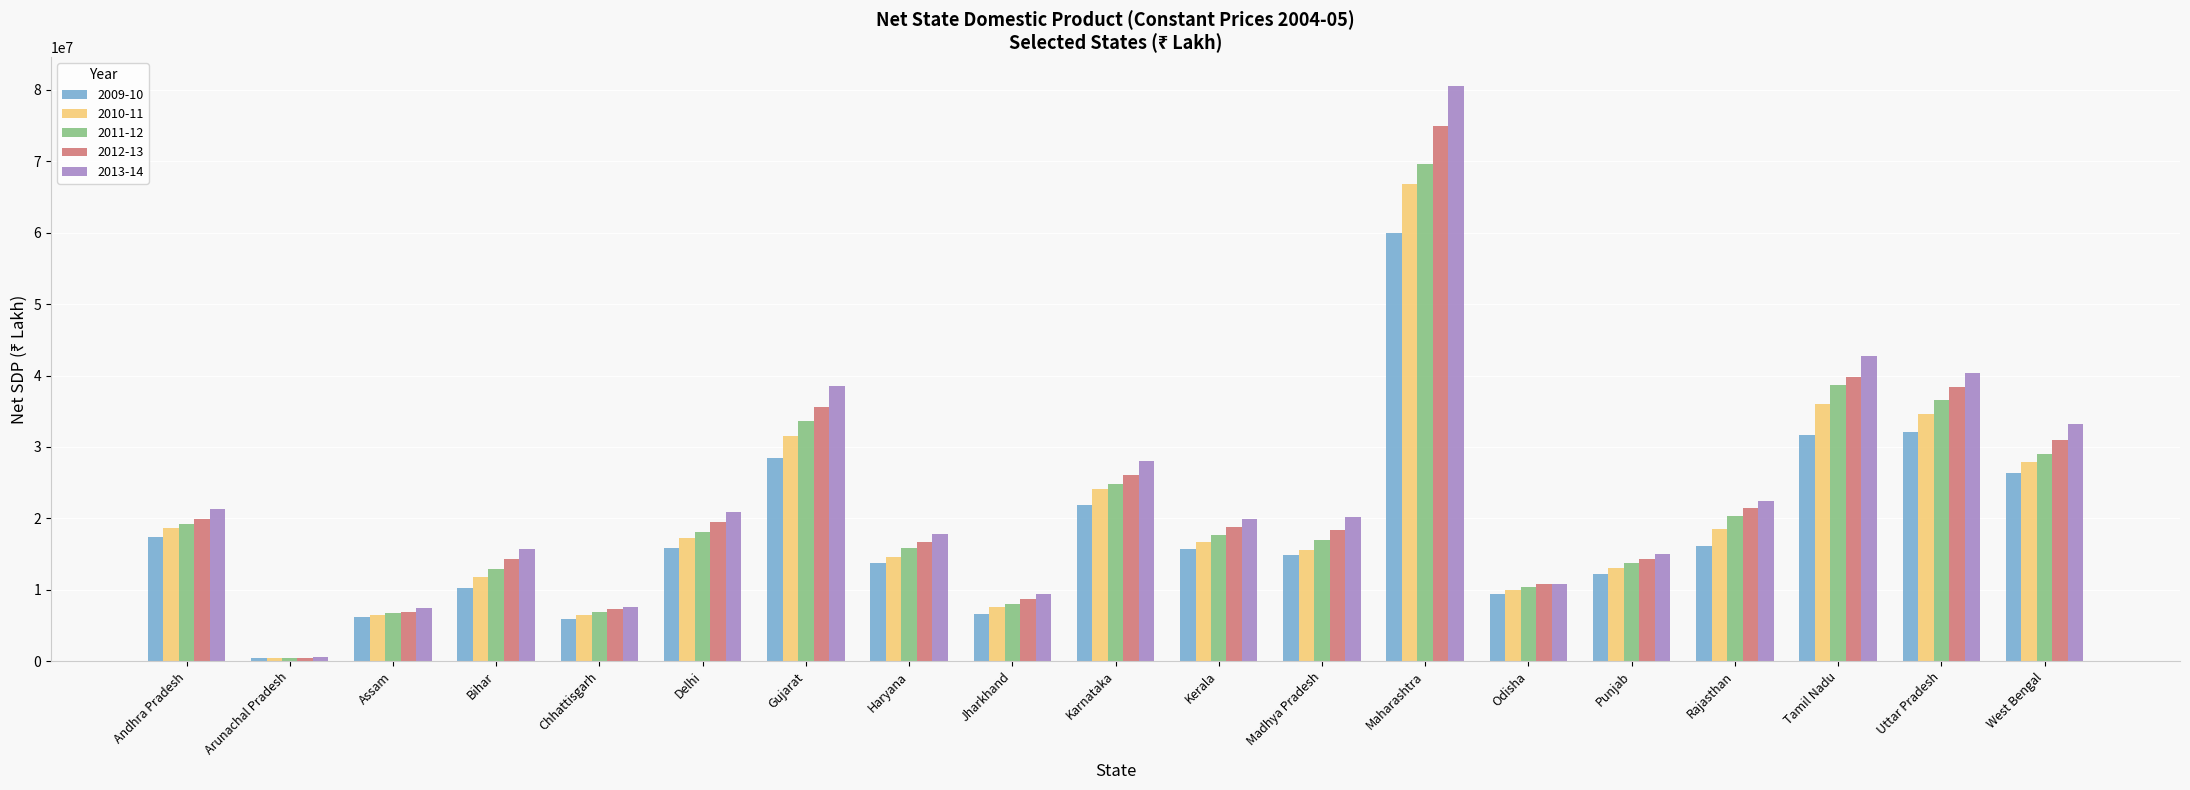

The 2009-10 series shows 6646519 at Jharkhand. True or false?

True